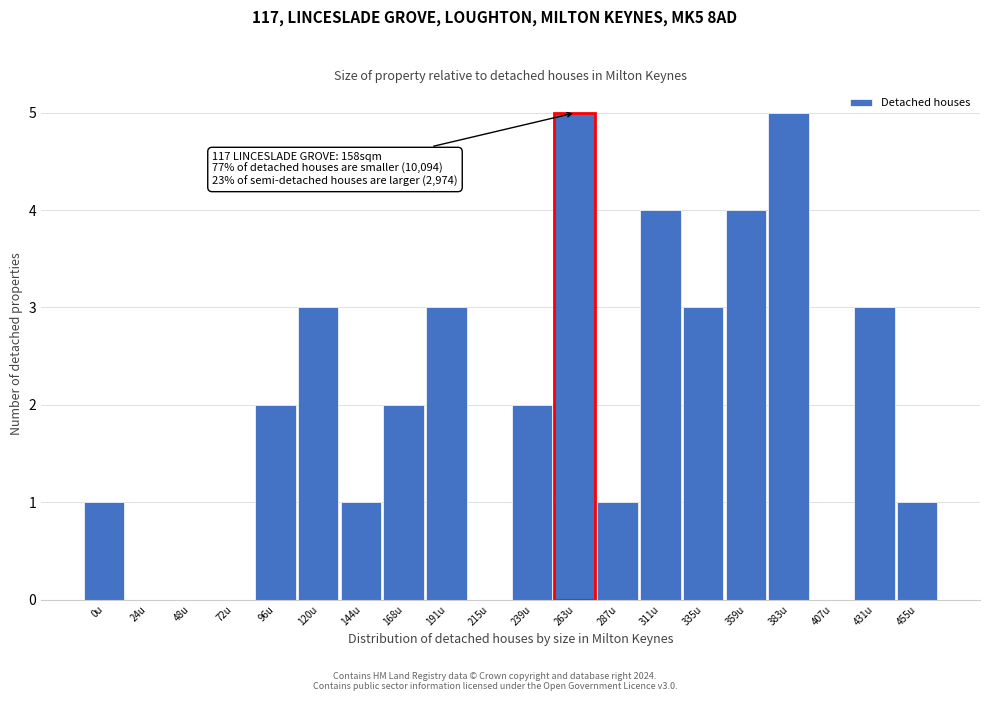

Reading right to left, what are all the values shown in this chart?

455u=1	431u=3	407u=0	383u=5	359u=4	335u=3	311u=4	287u=1	263u=5	239u=2	215u=0	191u=3	168u=2	144u=1	120u=3	96u=2	72u=0	48u=0	24u=0	0u=1